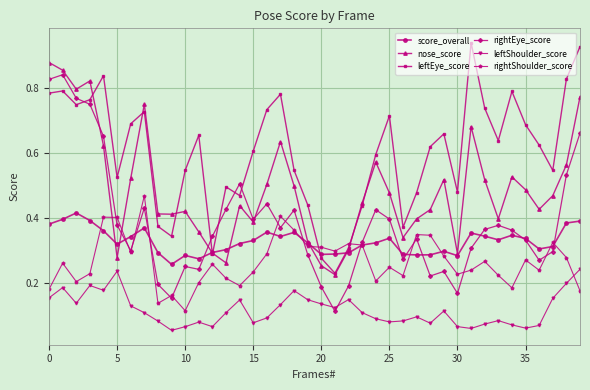

At how many categories does at least one series exceed 0?

40